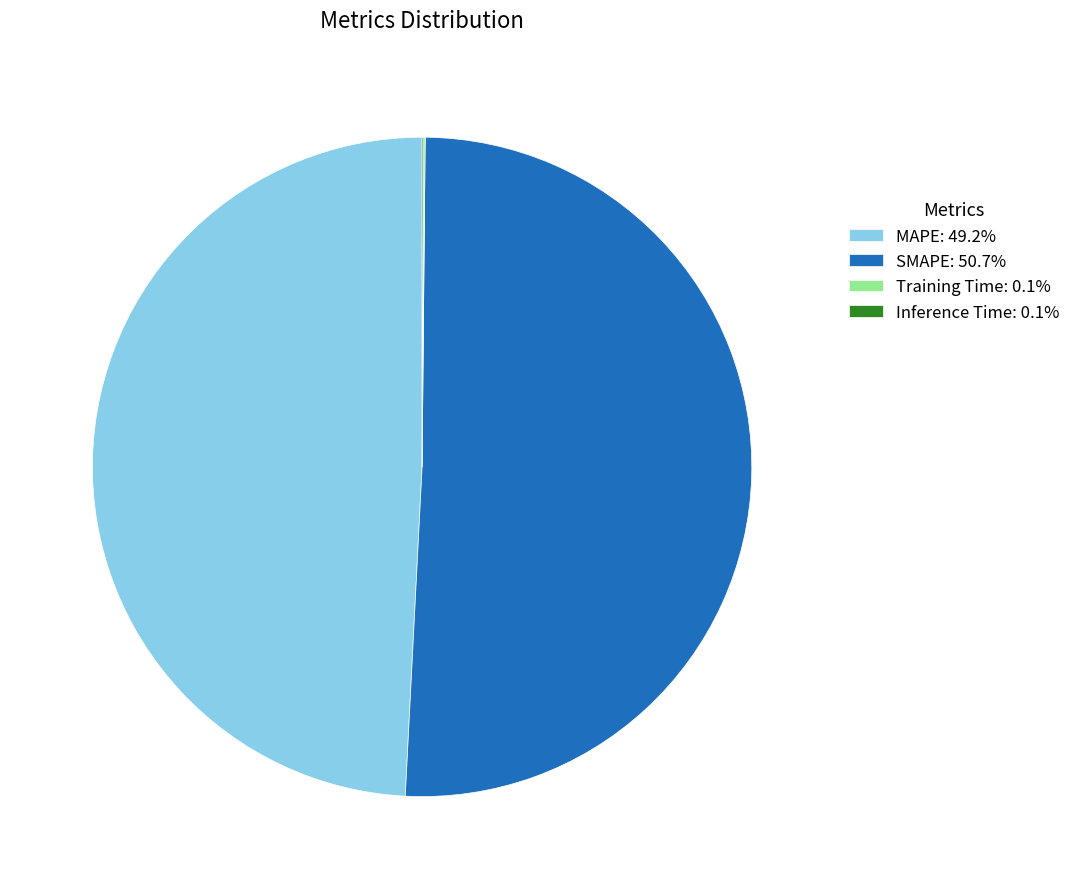

Is MAPE: 49.2% the majority of the pie?

No